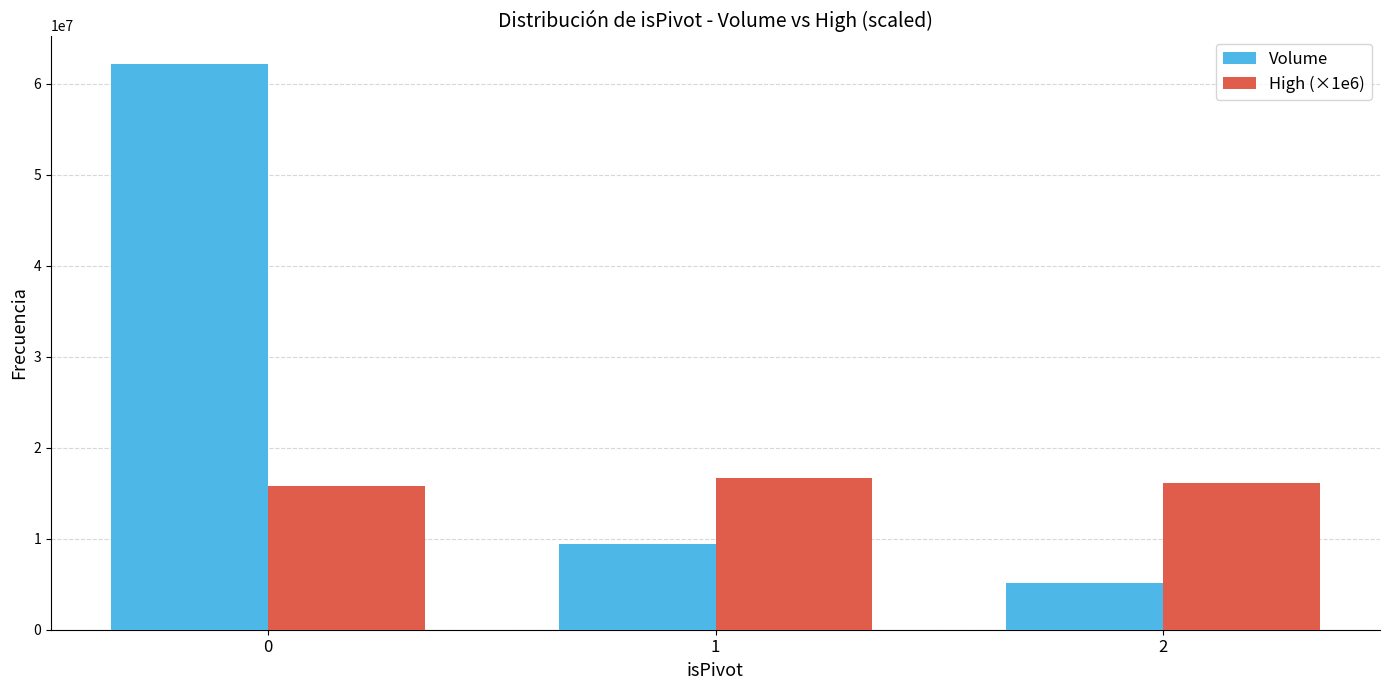

What is the sum of all Volume values?

76745944.0